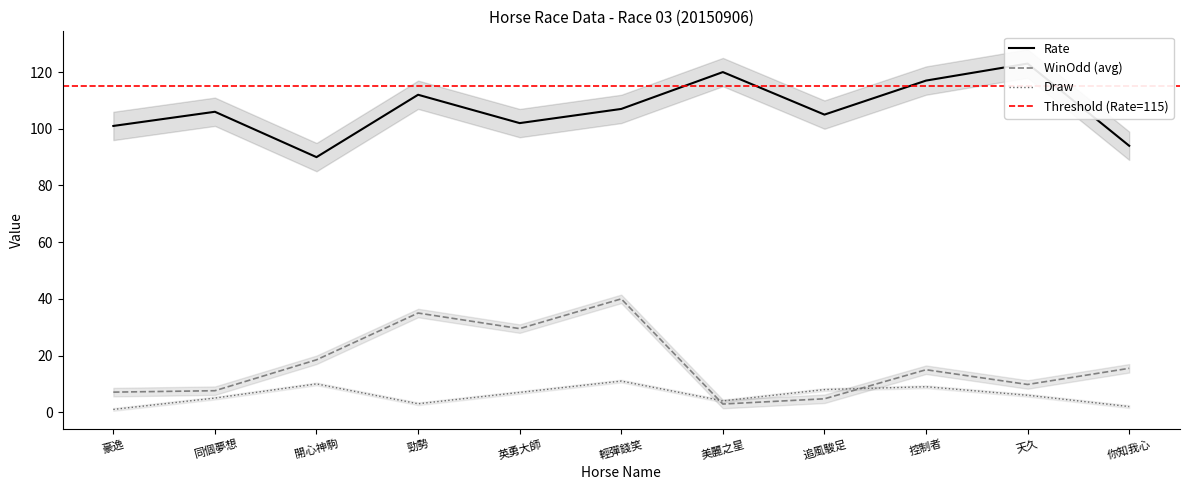

At which category does the chart reach its peak across all series?

天久